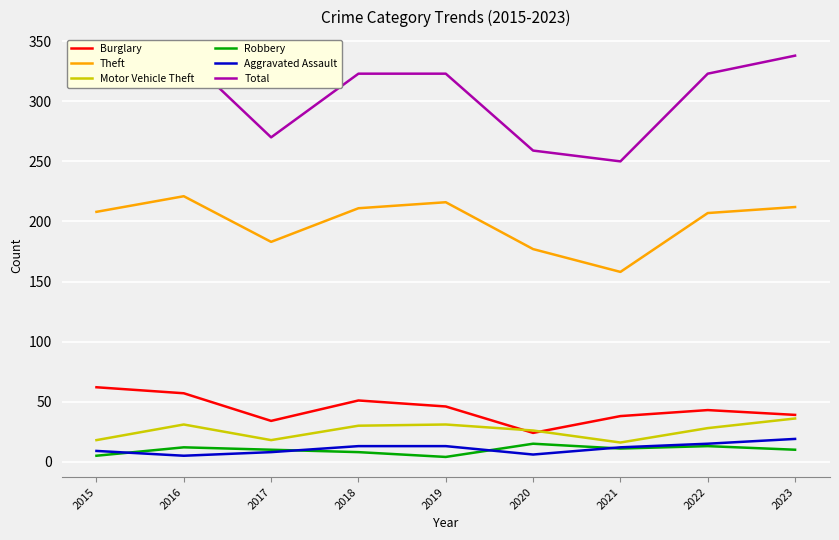

Is this an area chart (filled region under the line)?

No